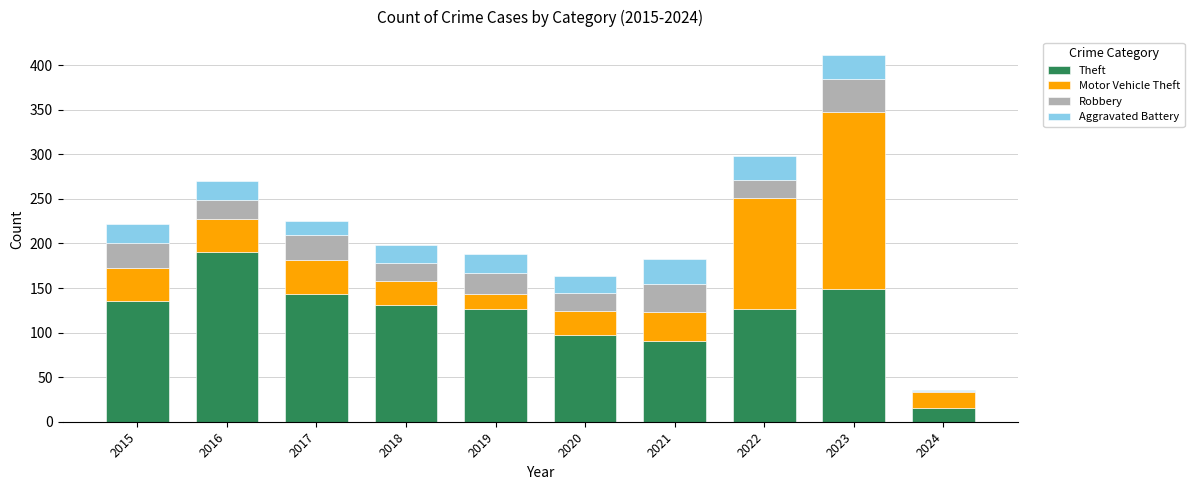

Which category has the highest value in the Theft series?

2016